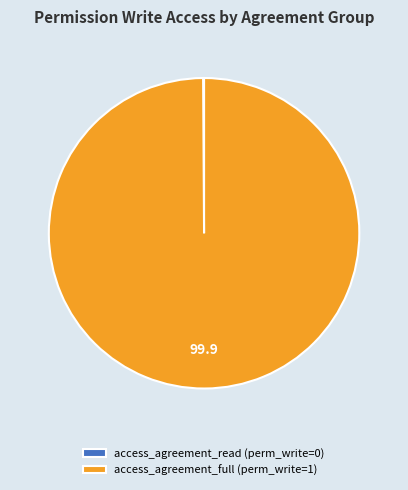

Is there any slice that represents more than half of the pie?

Yes